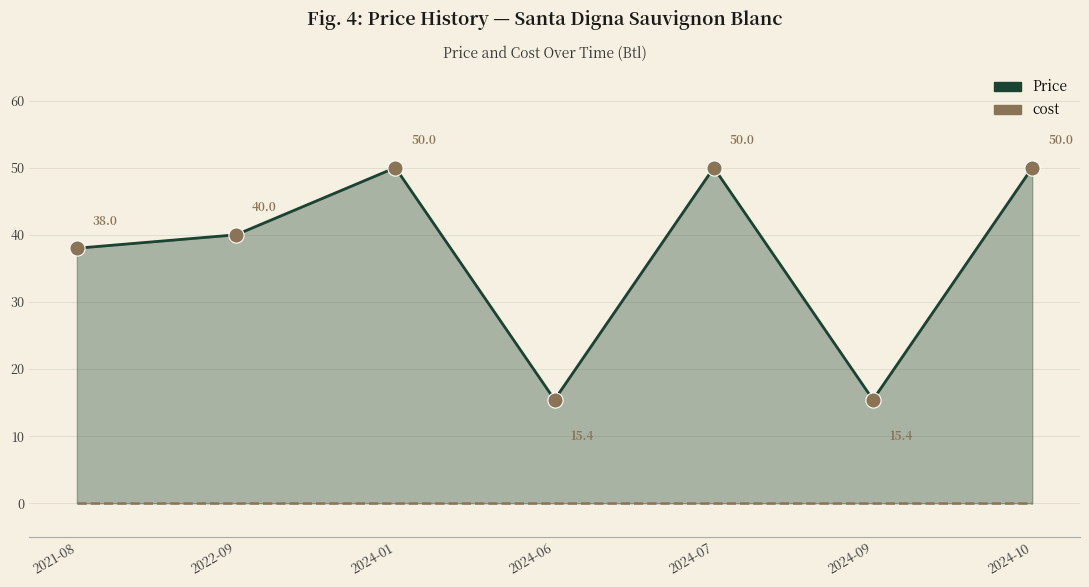

What are all the series names shown in the legend?

Price, cost